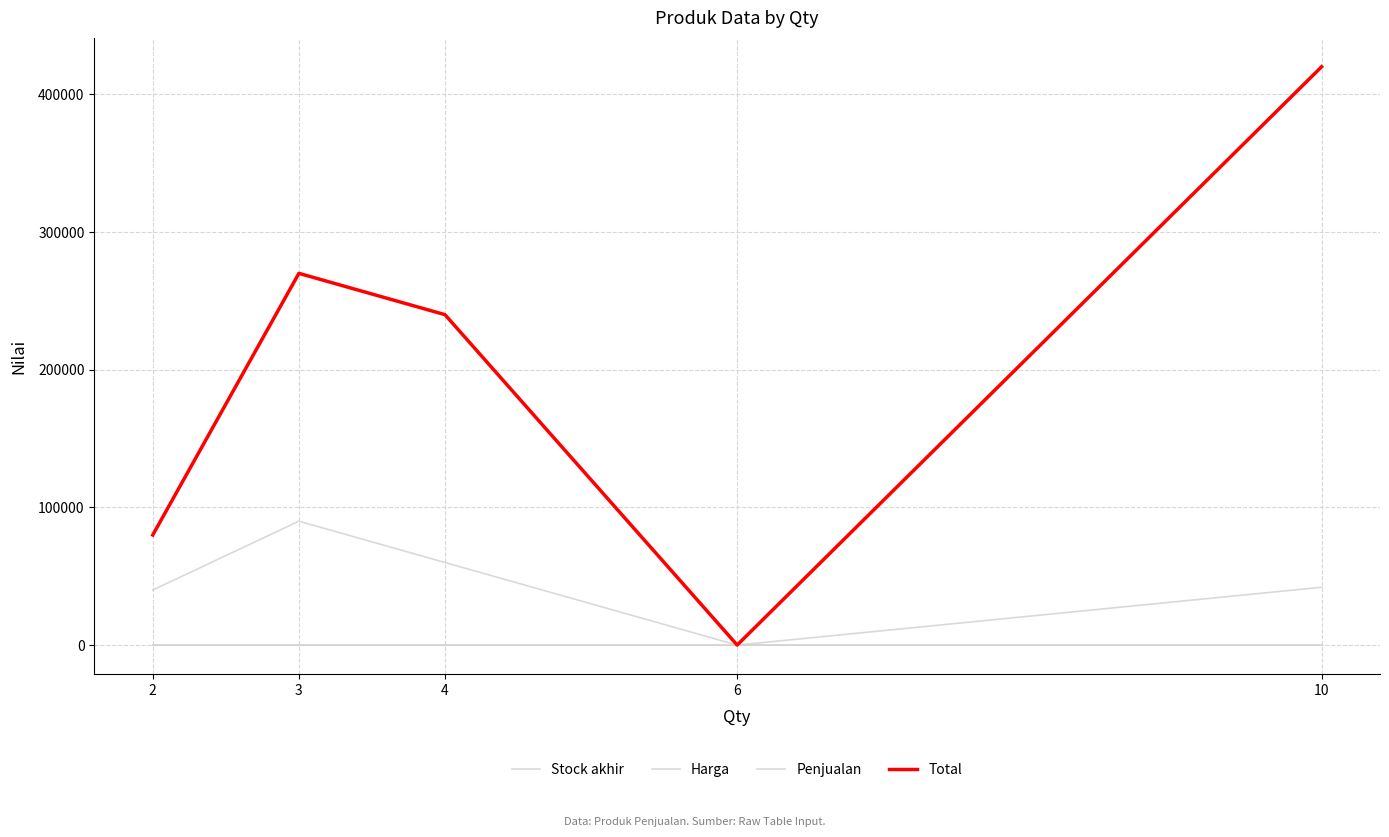

True or false: Harga and Penjualan cross at least once.

False